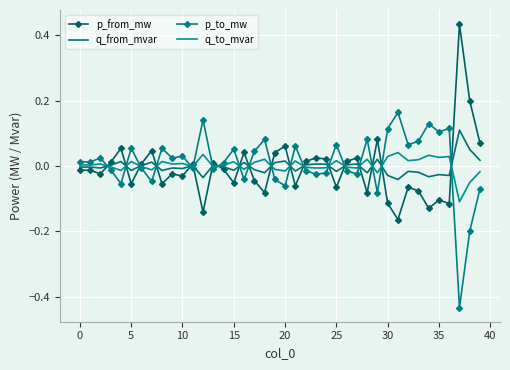

List the series in order of their peak value, lowest first.

q_to_mvar, q_from_mvar, p_to_mw, p_from_mw